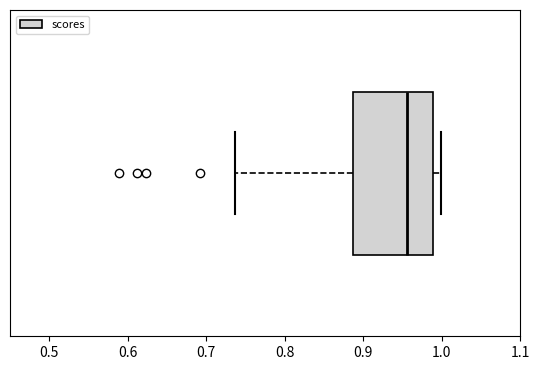

Where is the right edge of the box on the x-axis? The values are not printed on the chart, so give them approximately, as read against the axis.

0.99